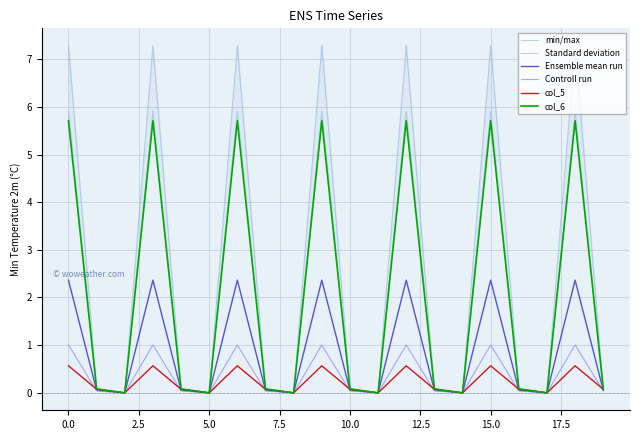

What is the highest value of the Ensemble mean run series?

2.4